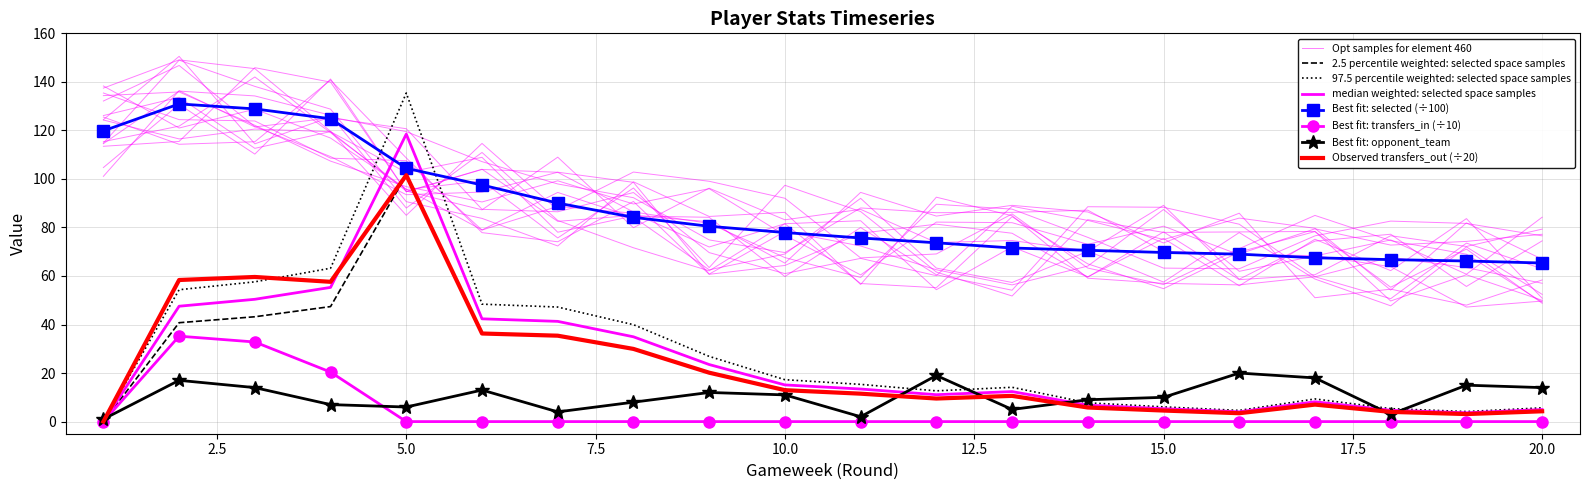

What is the difference between the transfers_balance values at 1 and 4?

47.4